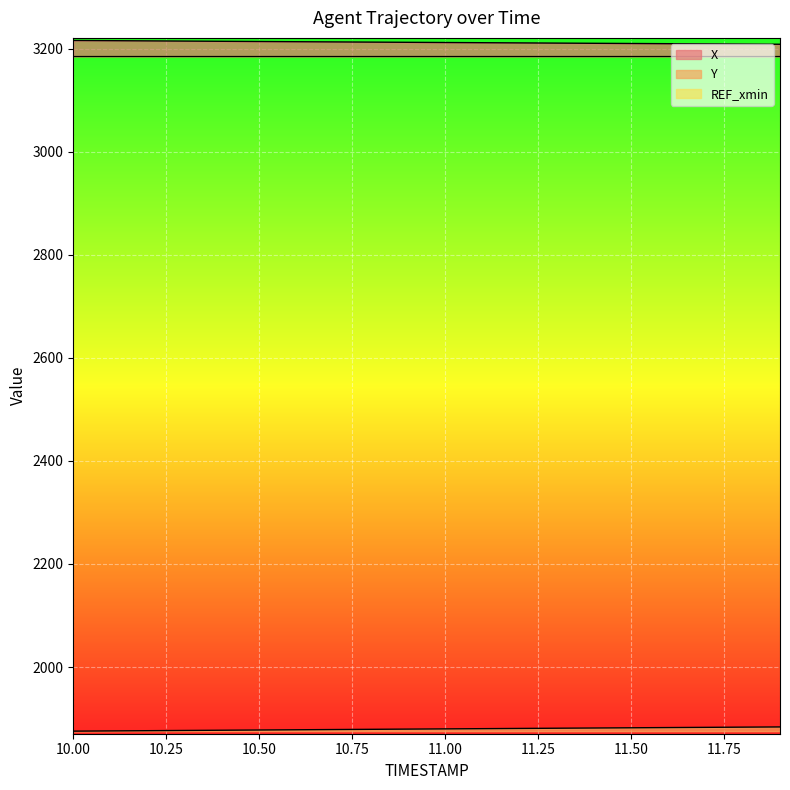

At which category is the sum across all series the highest?

11.9